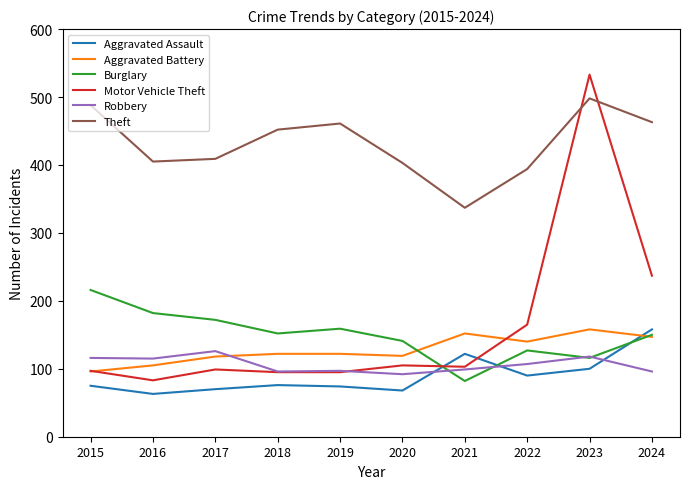

Does the chart have visible grid lines?

No